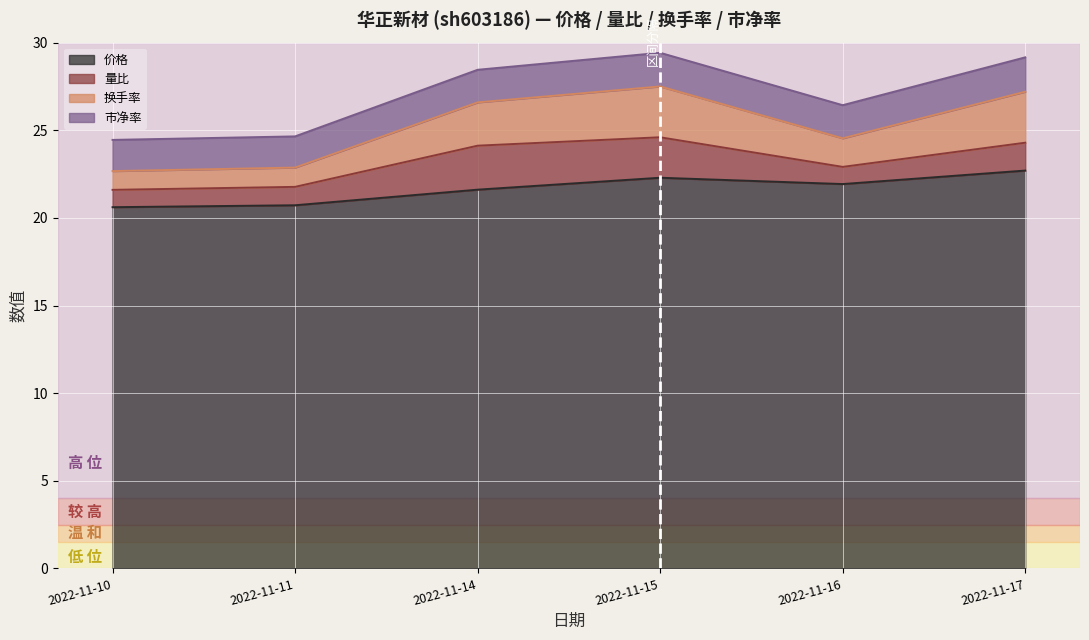

The value of 价格 at 2022-11-14 is 14.0. True or false?

False